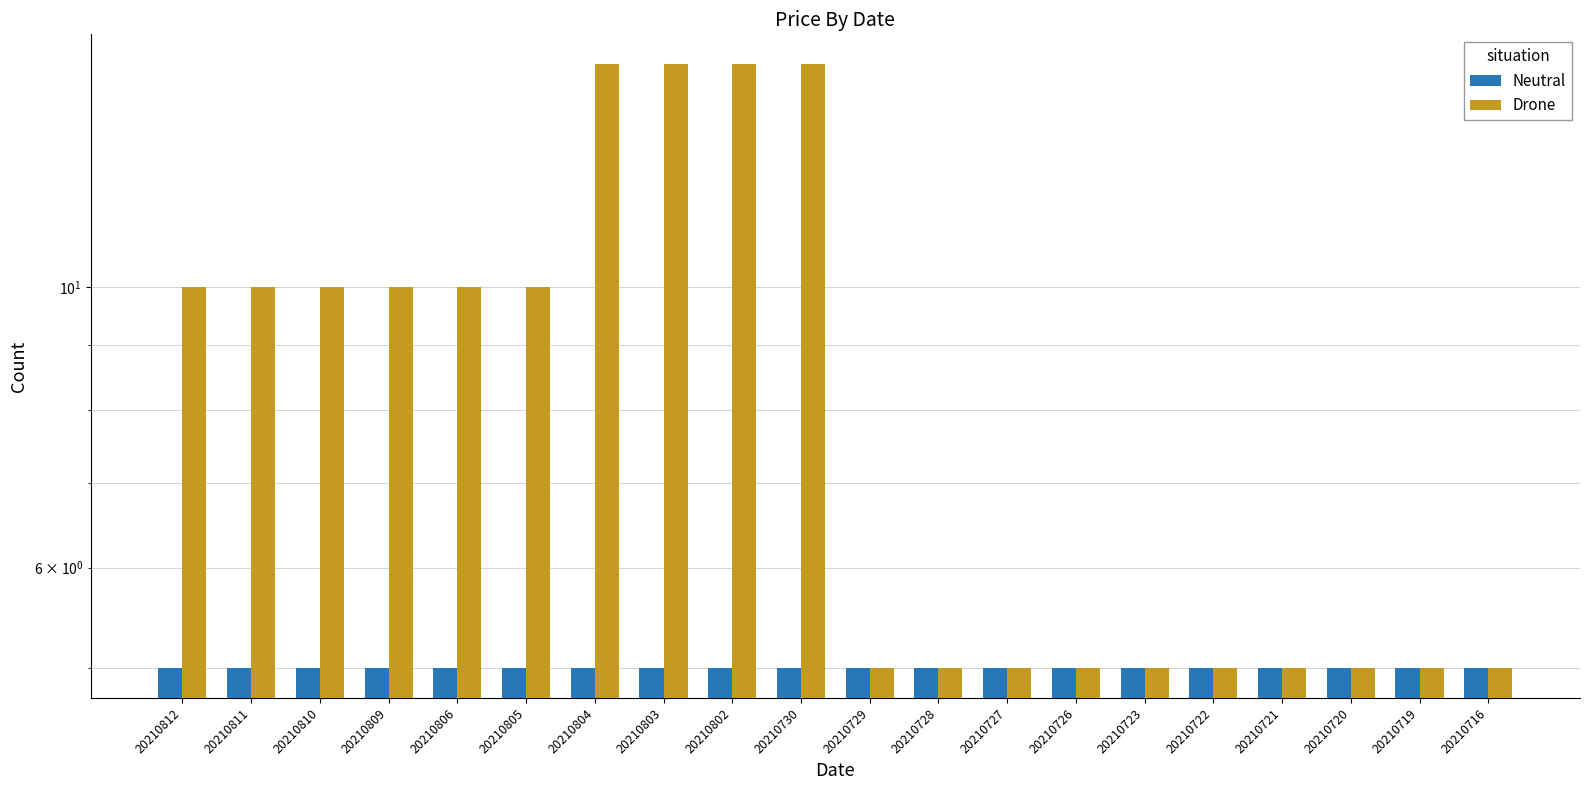

What are all the series names shown in the legend?

Neutral, Drone